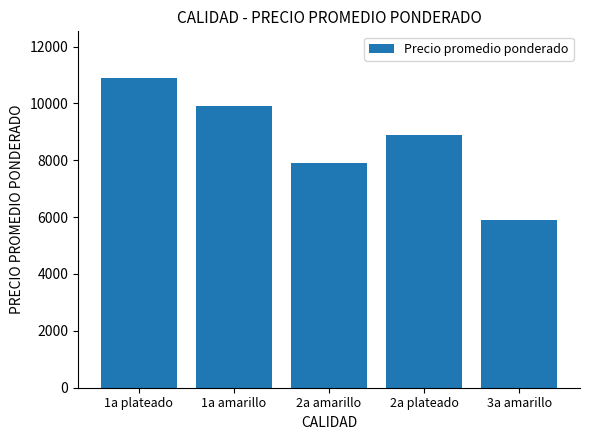

What is the difference between the values at 3a amarillo and 2a amarillo?

2000